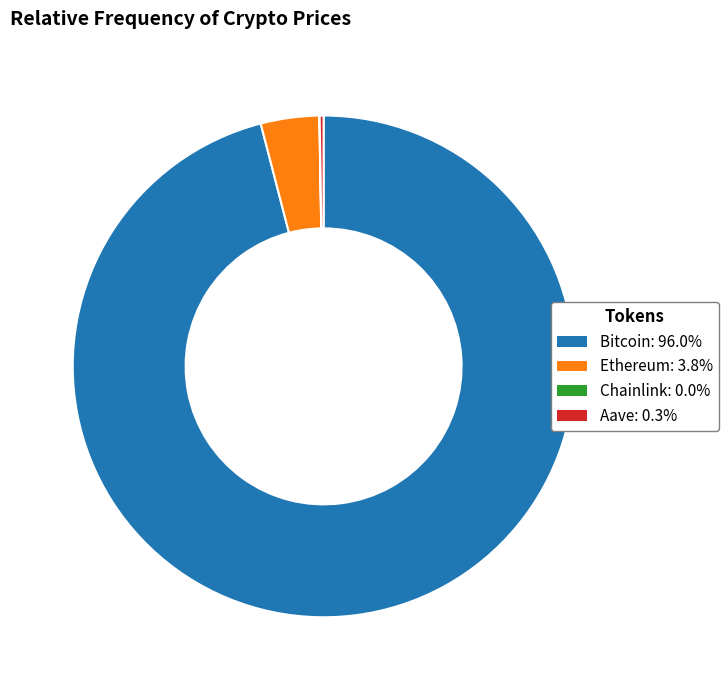

Which slice is the largest?

Bitcoin